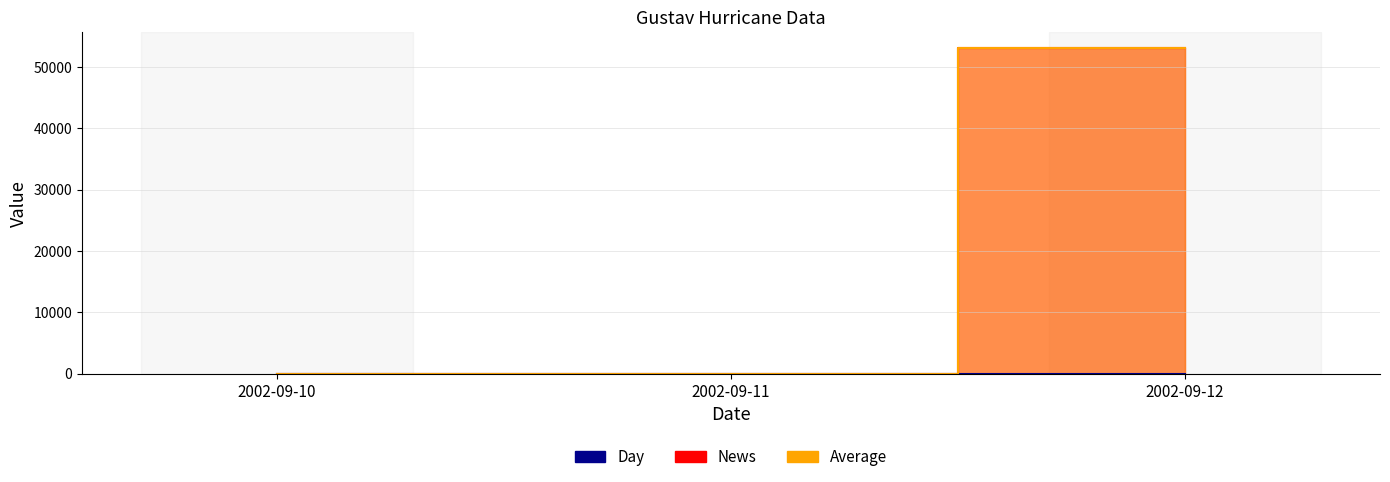

Which series has the largest total across all categories?

News